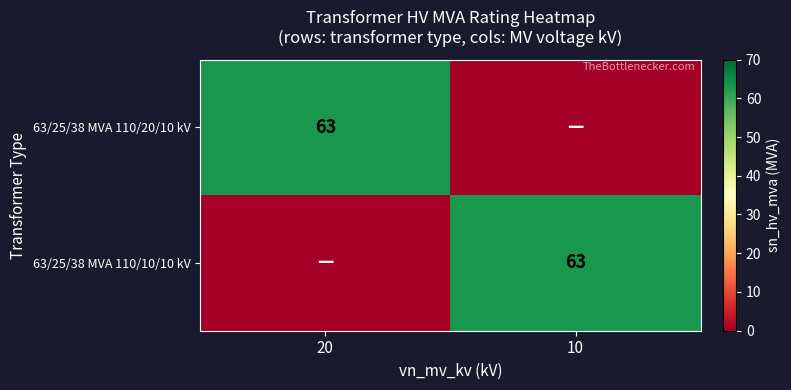

Is it true that 63/25/38 MVA 110/10/10 kV equals 63 at 10?

True